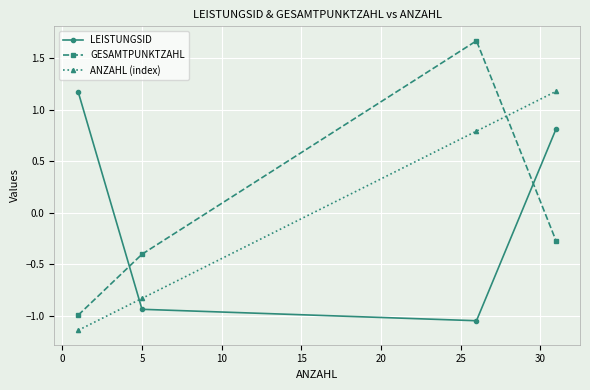

How many lines are shown in the chart?

3